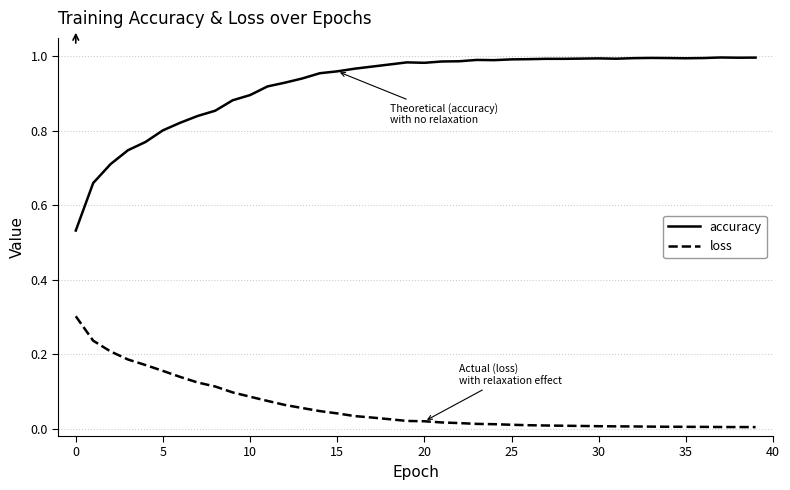

What is the maximum value for loss?

0.3